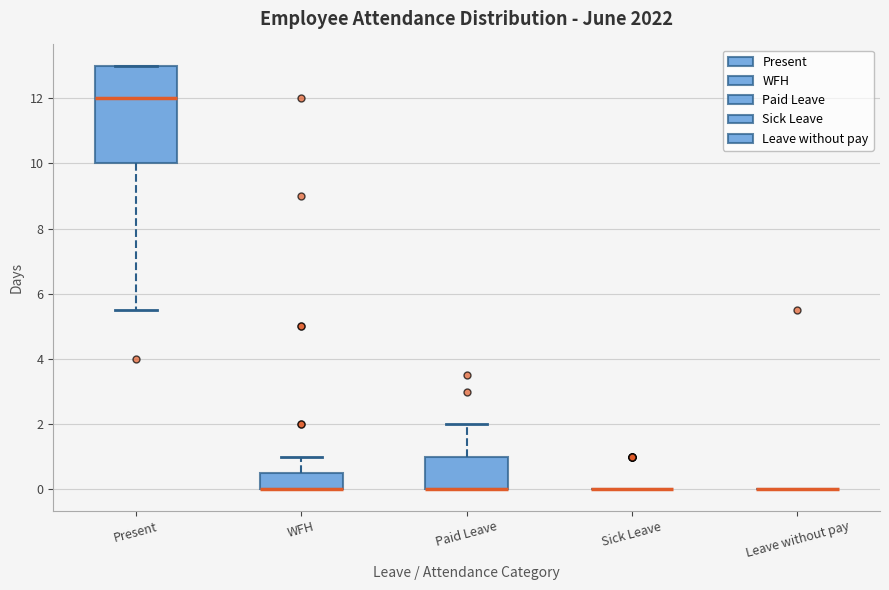

Which box is the tallest, from its lower edge to its upper edge?

Present